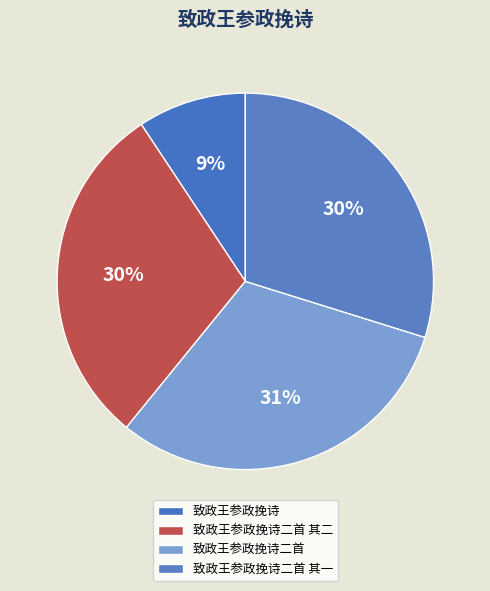

What is the largest slice in the pie chart?

致政王参政挽诗二首